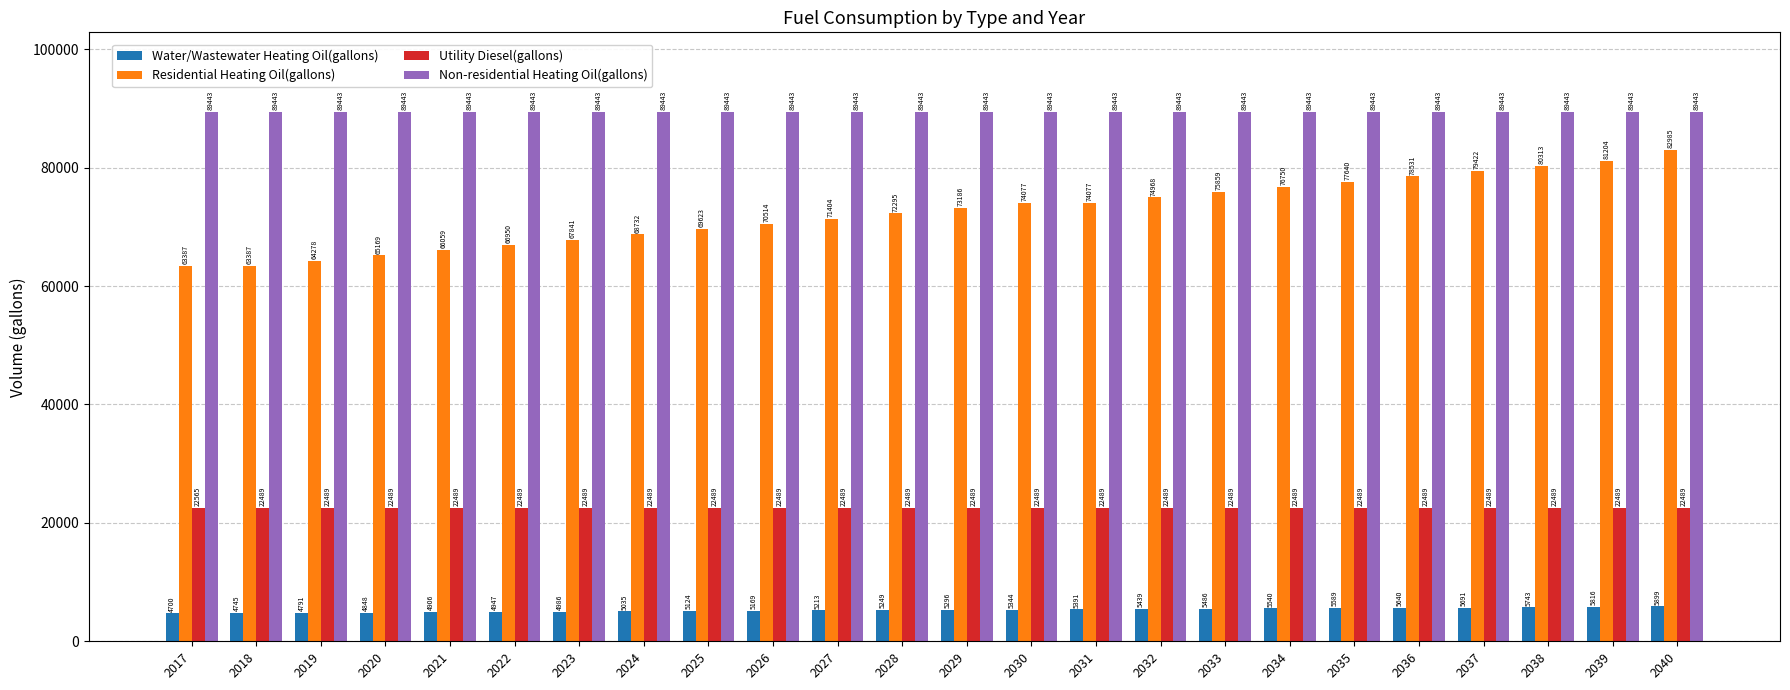

What is the difference between the Residential Heating Oil(gallons) values at 2040 and 2020?

17817.0